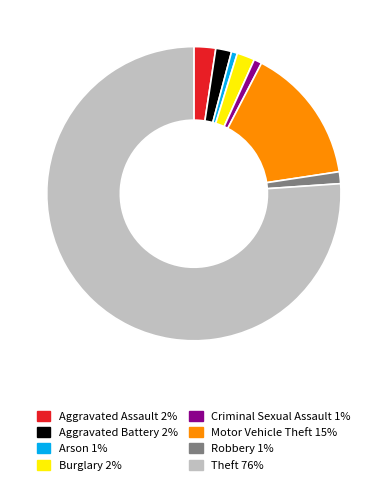

What is the largest slice in the pie chart?

Theft